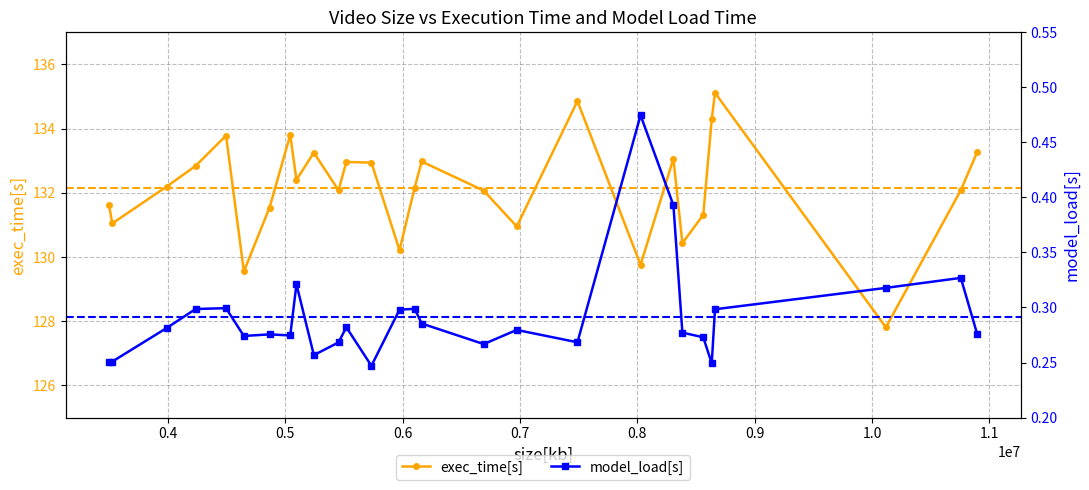

What is the highest value of the exec_time[s] series?

135.1